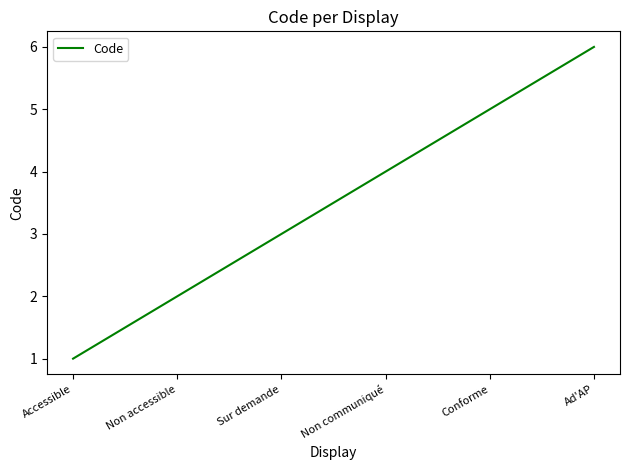

What position from the right is Non accessible?

5